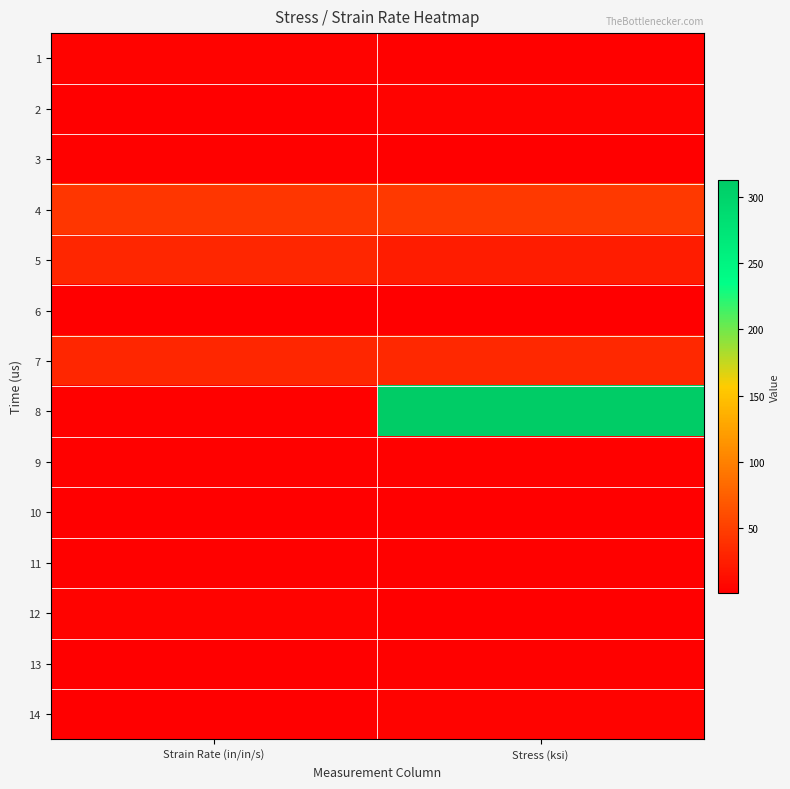

At how many categories does at least one series exceed 306?

1